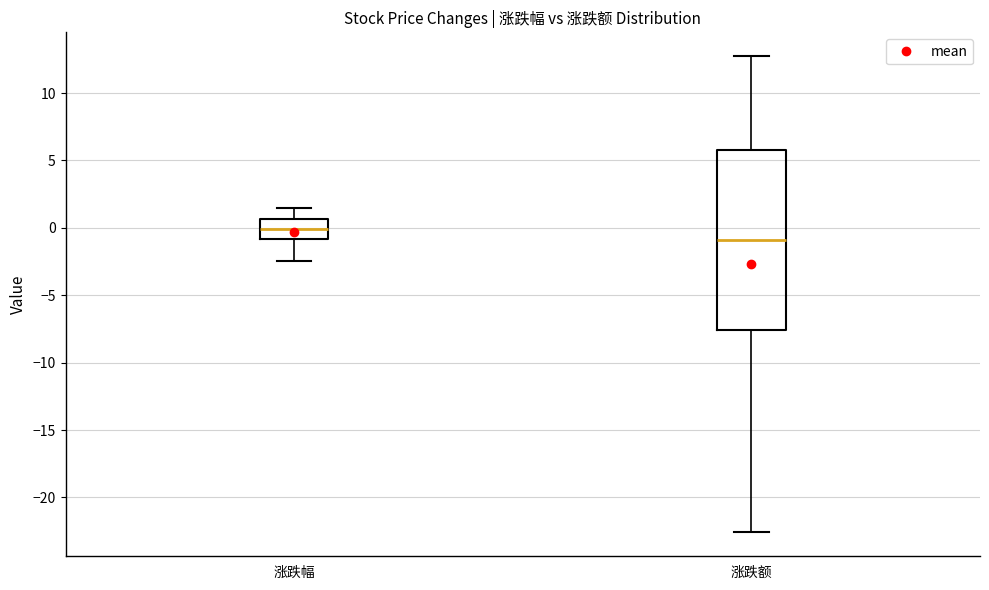

Where does the lower whisker of the box for 涨跌额 end on the y-axis? The values are not printed on the chart, so give them approximately, as read against the axis.

-22.5